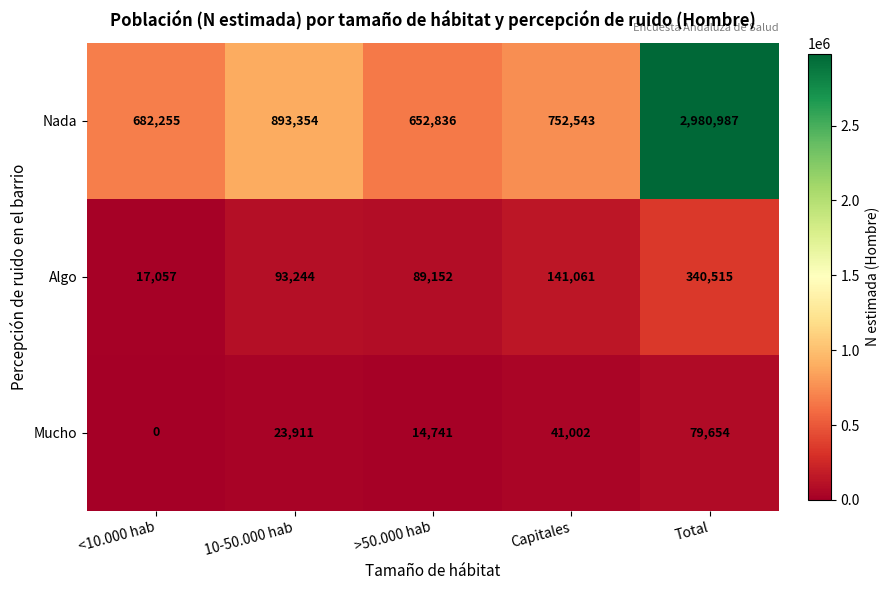

Is it true that Nada equals 483337 at Capitales?

False